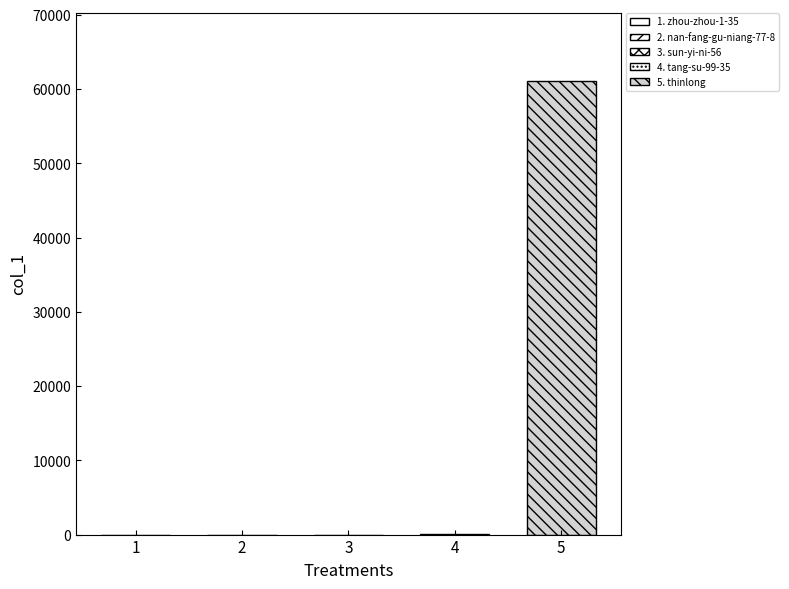

What is the label of the 5th bar from the left?

thinlong